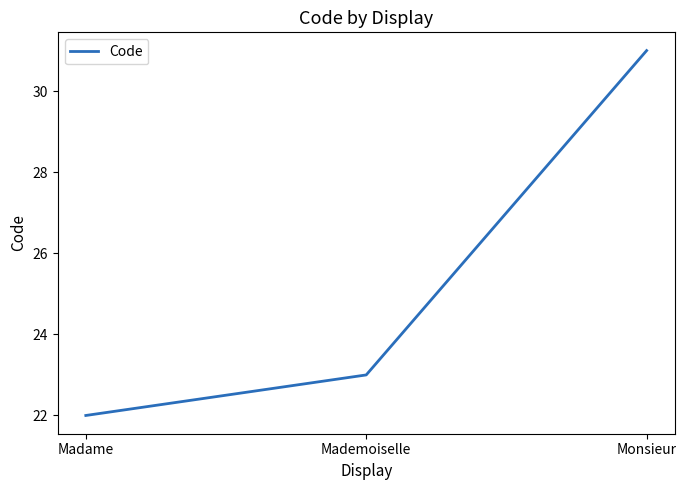

What position from the left is Monsieur?

3